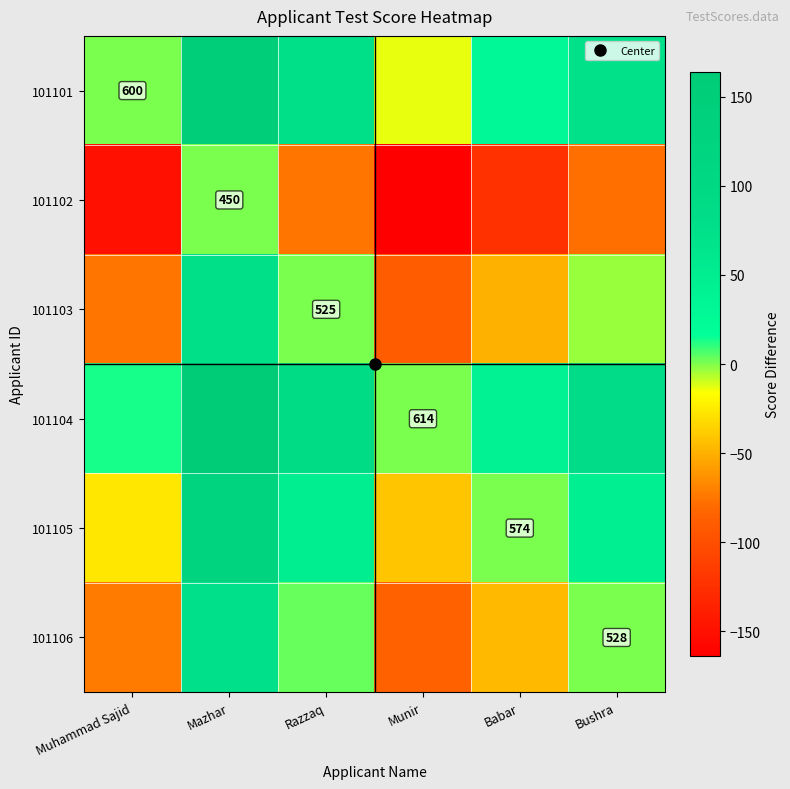

Rank the series by their maximum value, from lowest to highest.

101102, 101103, 101106, 101105, 101101, 101104